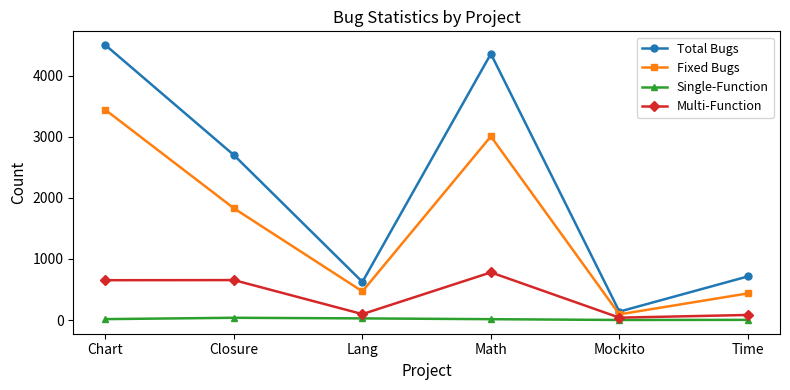

What is the highest value of the Single-Function series?

37